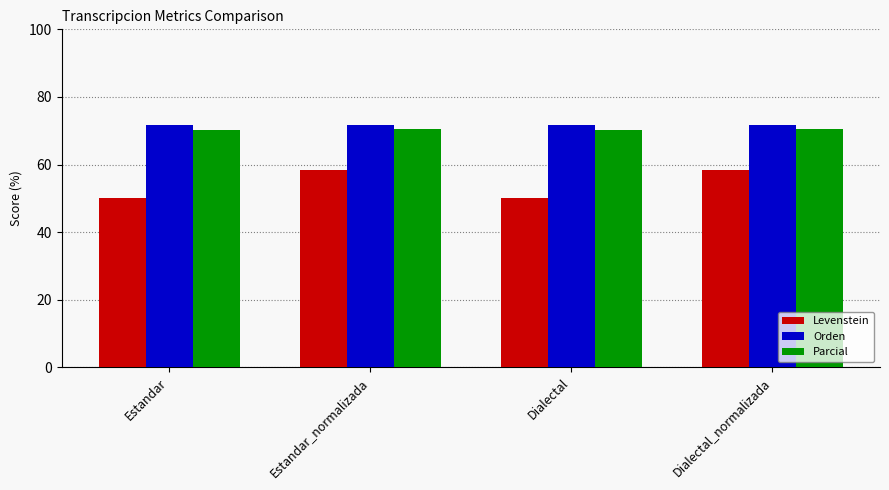

What is the sum of all Parcial values?

281.6